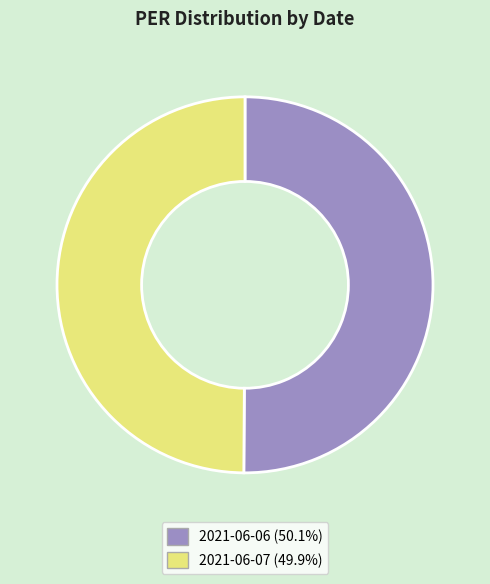

Approximately how many times larger is the value at 2021-06-07 compared to 2021-06-06?

1.0